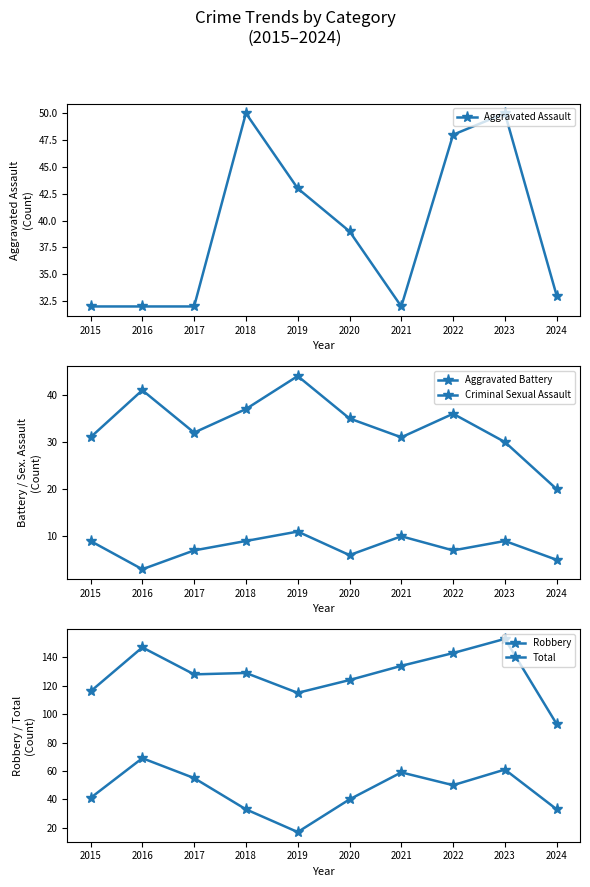

How many lines are shown in the chart?

5